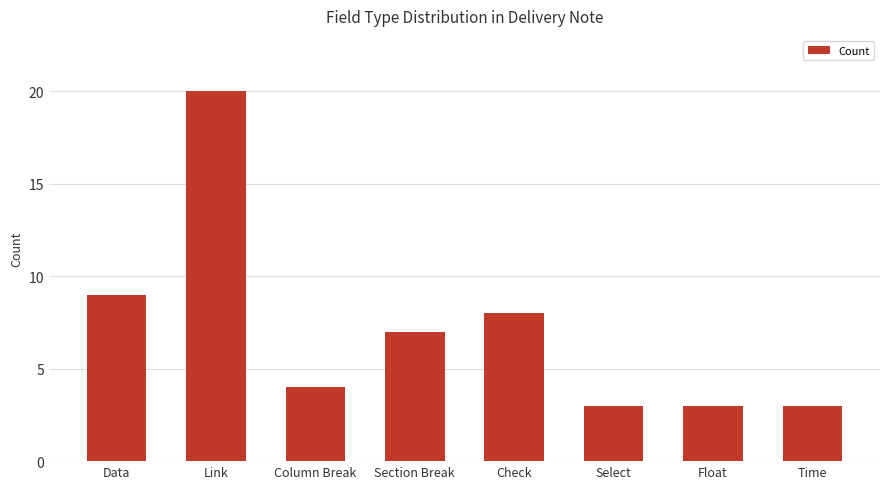

What position from the left is Time?

8